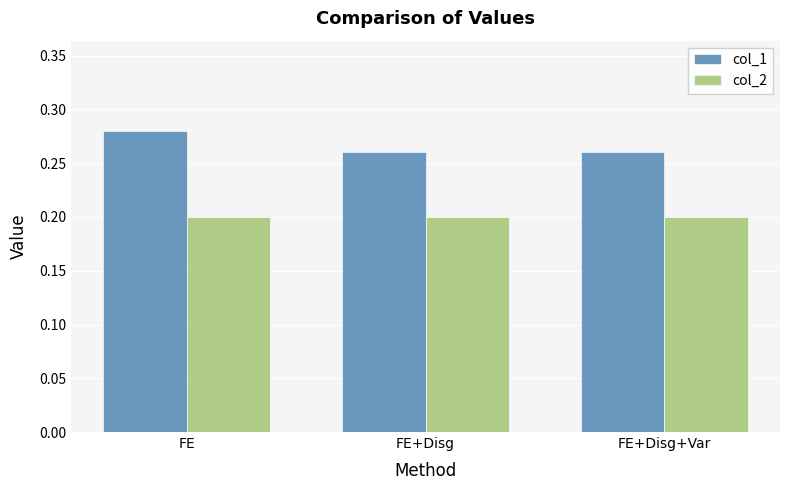

Which series has the widest spread of values?

col_1